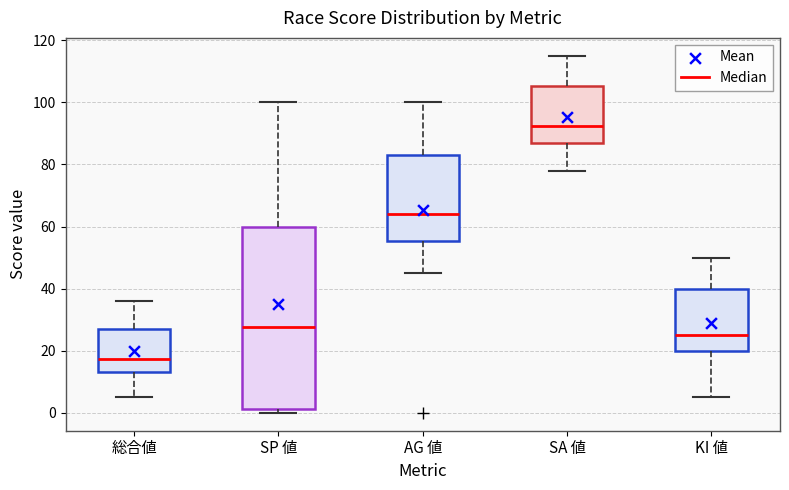

Reading left to right, read every box against the y-axis: the position of its median line, the range the box covers, and the ends of its whiskers. The values are not printed on the chart, so give them approximately, as read against the axis.

総合値: median 18, box 14 to 28, whiskers 6 to 36
SP 値: median 28, box 2 to 60, whiskers 0 to 100
AG 値: median 64, box 56 to 84, whiskers 46 to 100
SA 値: median 92, box 88 to 106, whiskers 78 to 116
KI 値: median 26, box 20 to 40, whiskers 6 to 50